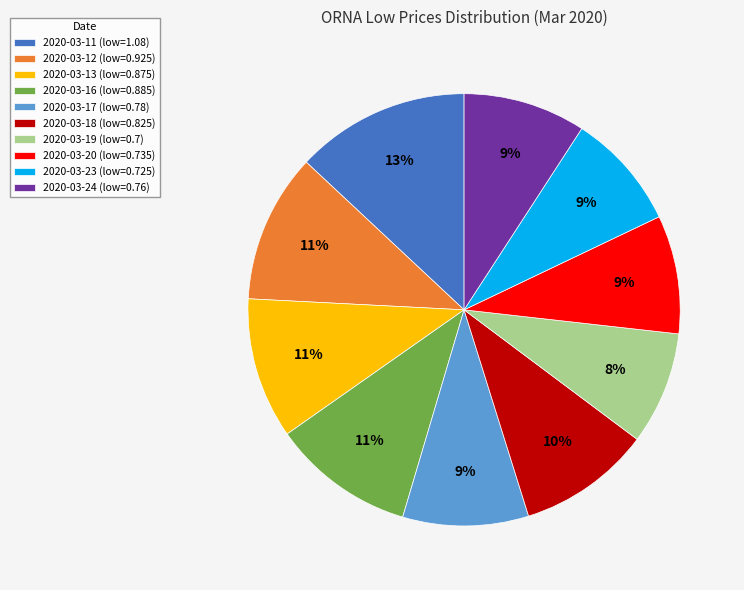

Count the number of slices in the pie.

10